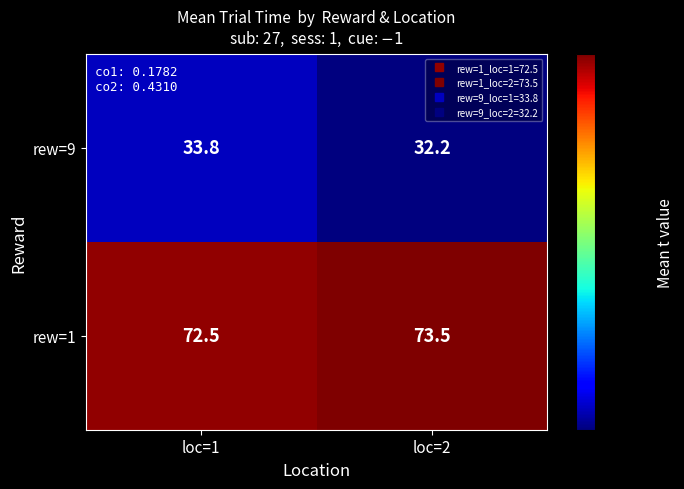

True or false: rew=9 has a value of 47.6 at loc=1.

False